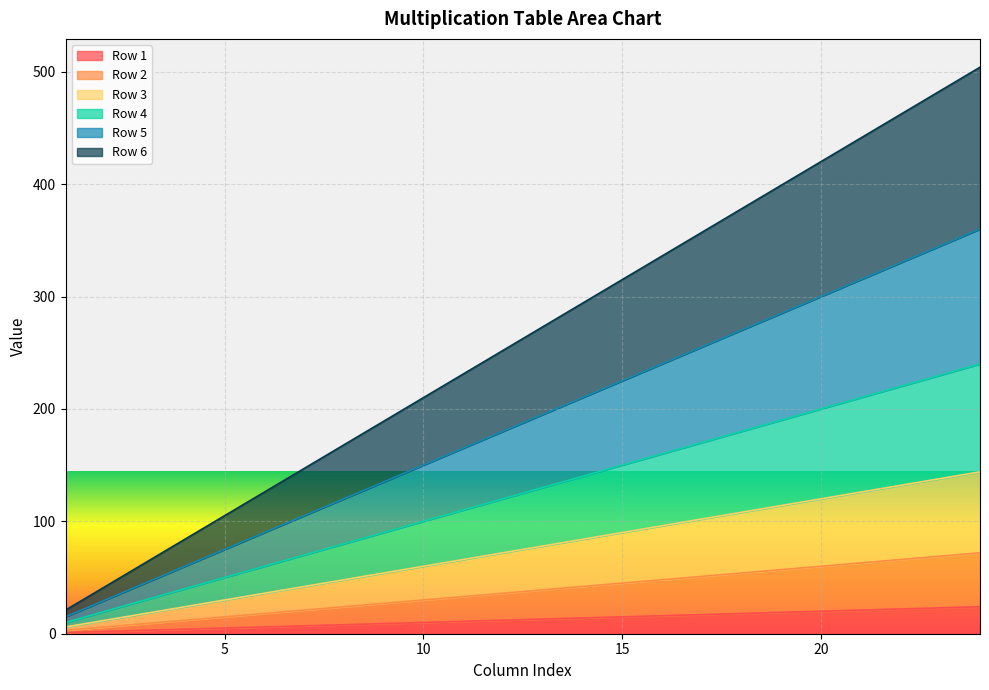

Reading left to right, list all the values displayed in this chart.

Row 1: 1	2	3	4	5	6	7	8	9	10	11	12	13	14	15	16	17	18	19	20	21	22	23	24
Row 2: 3	6	9	12	15	18	21	24	27	30	33	36	39	42	45	48	51	54	57	60	63	66	69	72
Row 3: 6	12	18	24	30	36	42	48	54	60	66	72	78	84	90	96	102	108	114	120	126	132	138	144
Row 4: 10	20	30	40	50	60	70	80	90	100	110	120	130	140	150	160	170	180	190	200	210	220	230	240
Row 5: 15	30	45	60	75	90	105	120	135	150	165	180	195	210	225	240	255	270	285	300	315	330	345	360
Row 6: 21	42	63	84	105	126	147	168	189	210	231	252	273	294	315	336	357	378	399	420	441	462	483	504